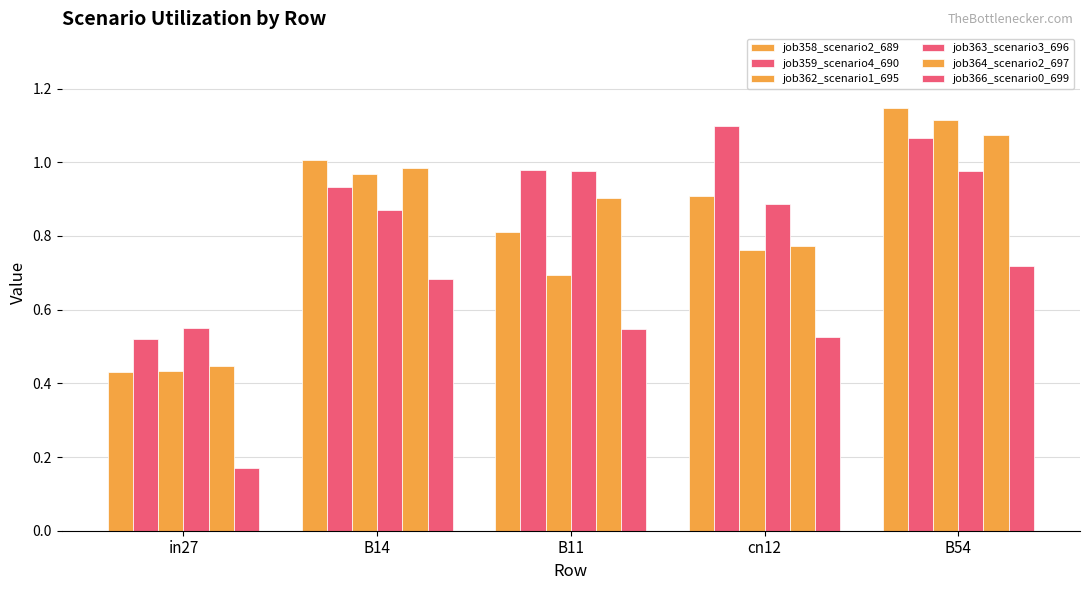

How many groups of bars are there?

5